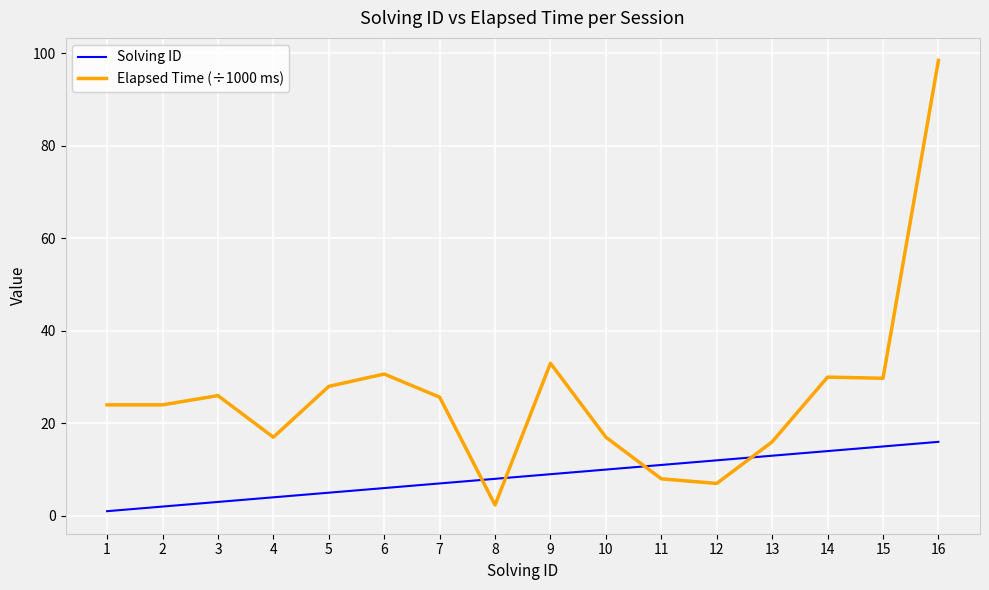

The Elapsed Time (÷1000 ms) series shows 49.6 at 14. True or false?

False